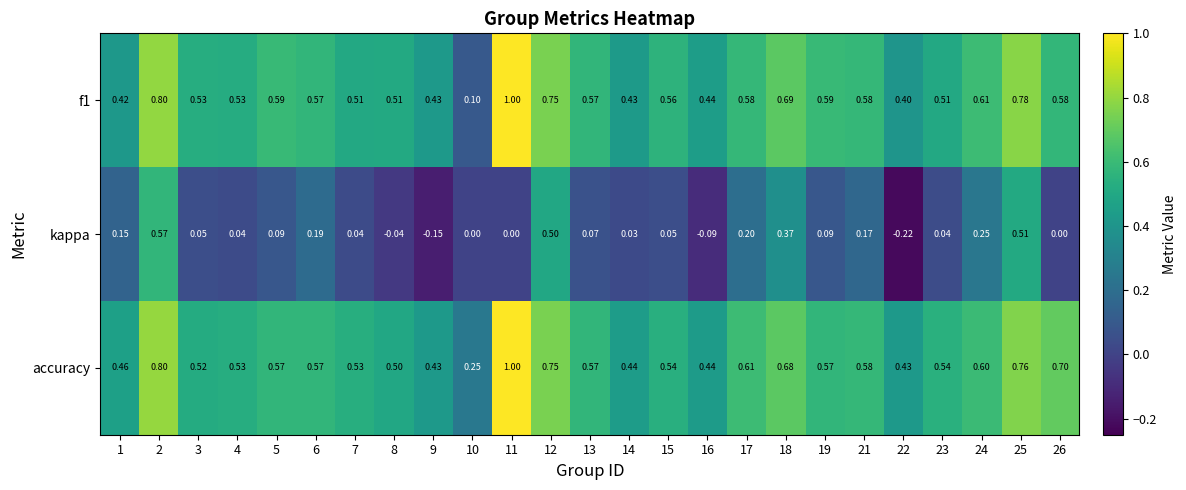

Is the value of f1 at 16 greater than the value of kappa at 25?

No